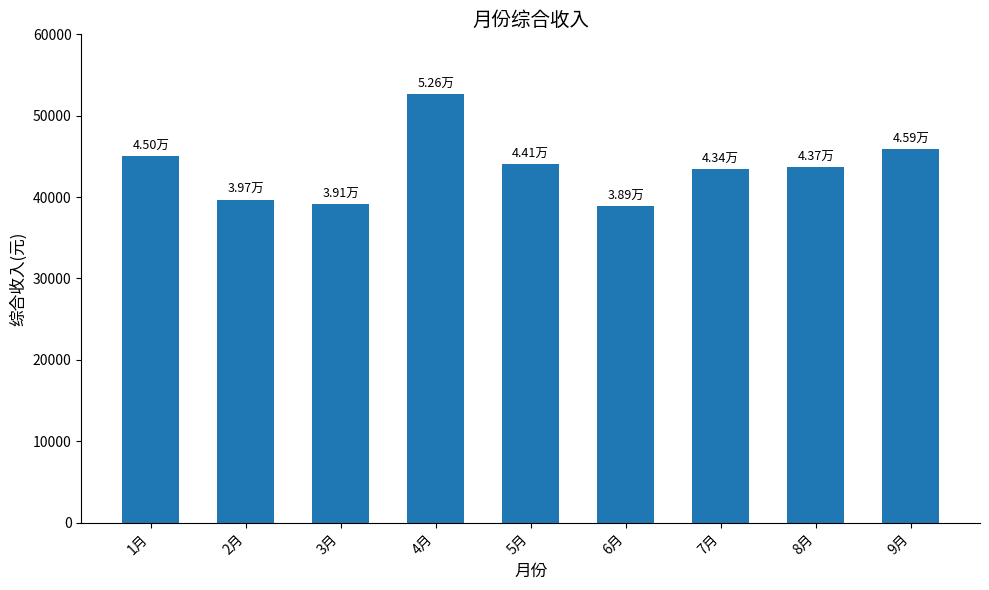

What value does the data have at 9月?

45893.1